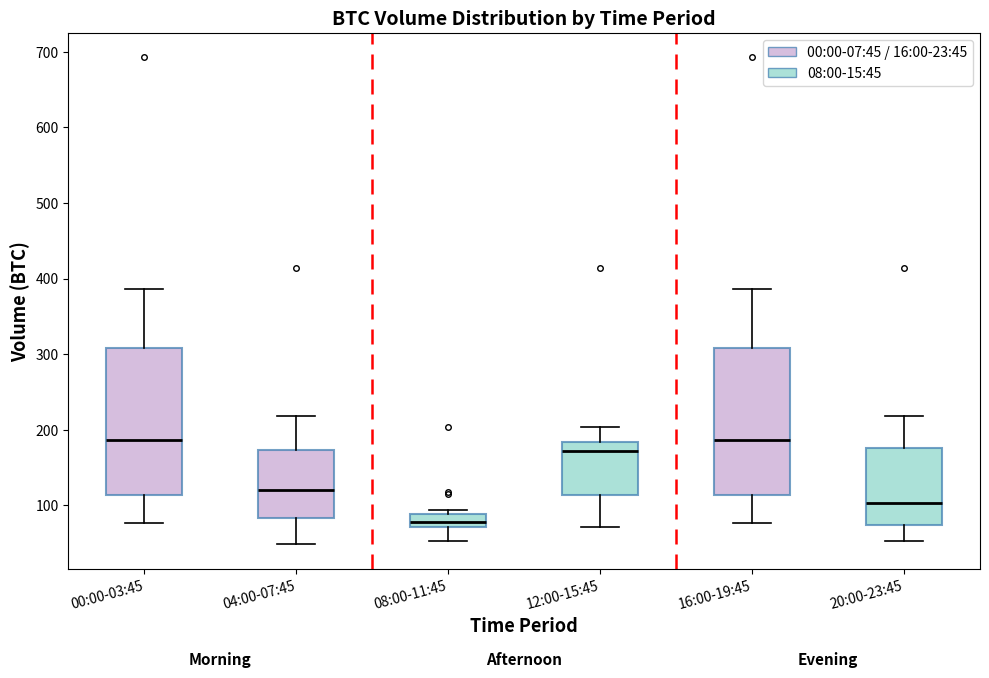

Reading left to right, read every box against the y-axis: the position of its median line, the range the box covers, and the ends of its whiskers. The values are not printed on the chart, so give them approximately, as read against the axis.

00:00-03:45: median 190, box 110 to 310, whiskers 80 to 390
04:00-07:45: median 120, box 80 to 170, whiskers 50 to 220
08:00-11:45: median 80, box 70 to 90, whiskers 50 to 90 (just above the box's upper edge)
12:00-15:45: median 170, box 110 to 180, whiskers 70 to 200
16:00-19:45: median 190, box 110 to 310, whiskers 80 to 390
20:00-23:45: median 100, box 70 to 180, whiskers 50 to 220